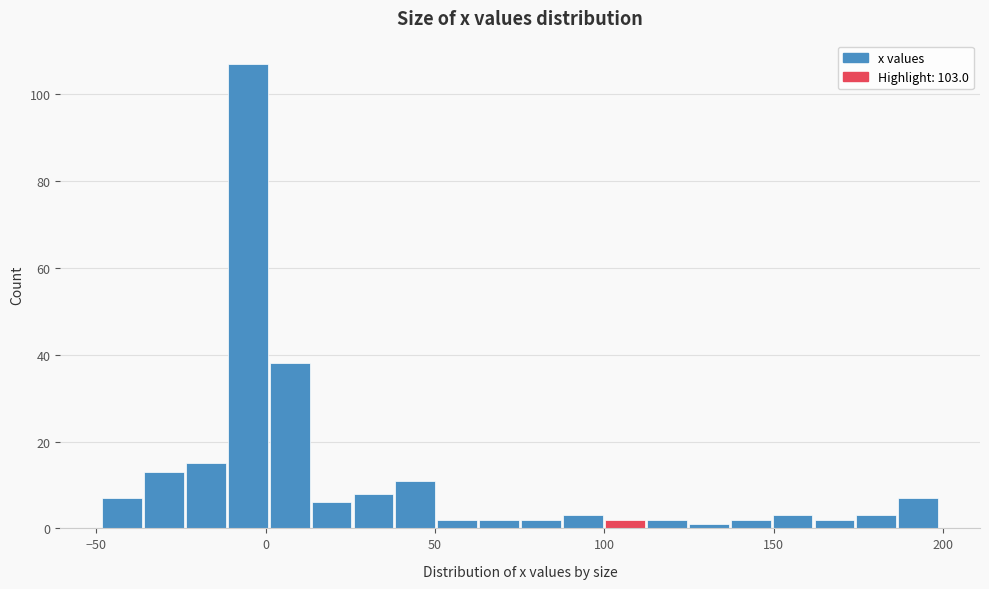

Around what value on the x-axis is the tallest bar? Give the approximate position of its centre, as read against the axis.

-5